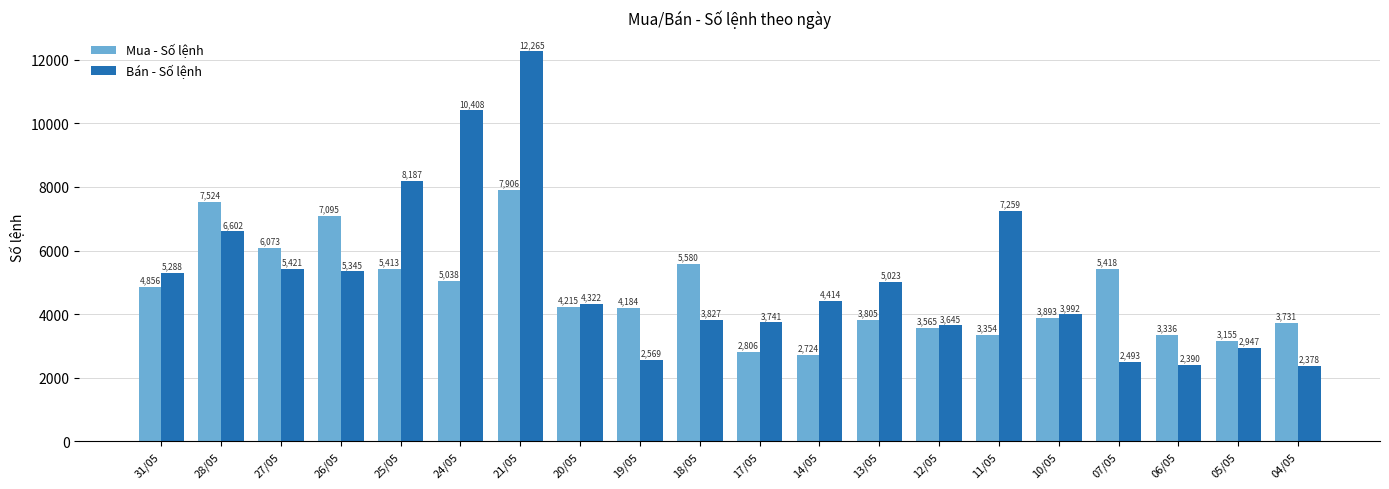

What is the difference between the maximum and minimum values in the Bán - Số lệnh series?

9887